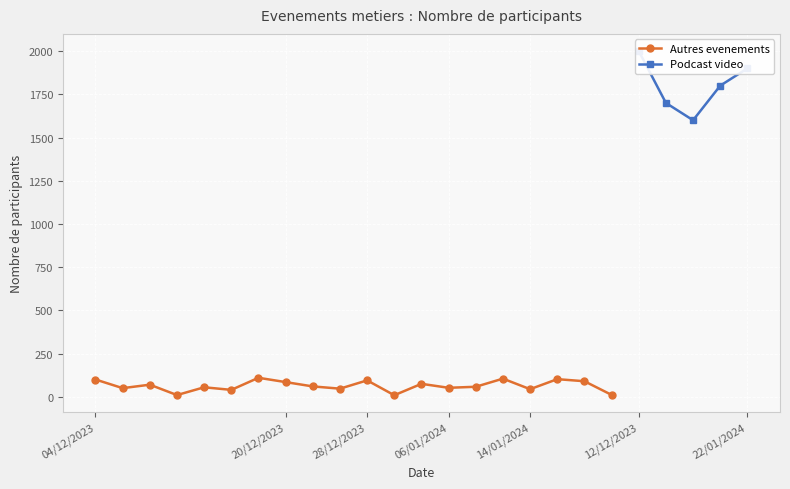

How many data points are above 75?

12